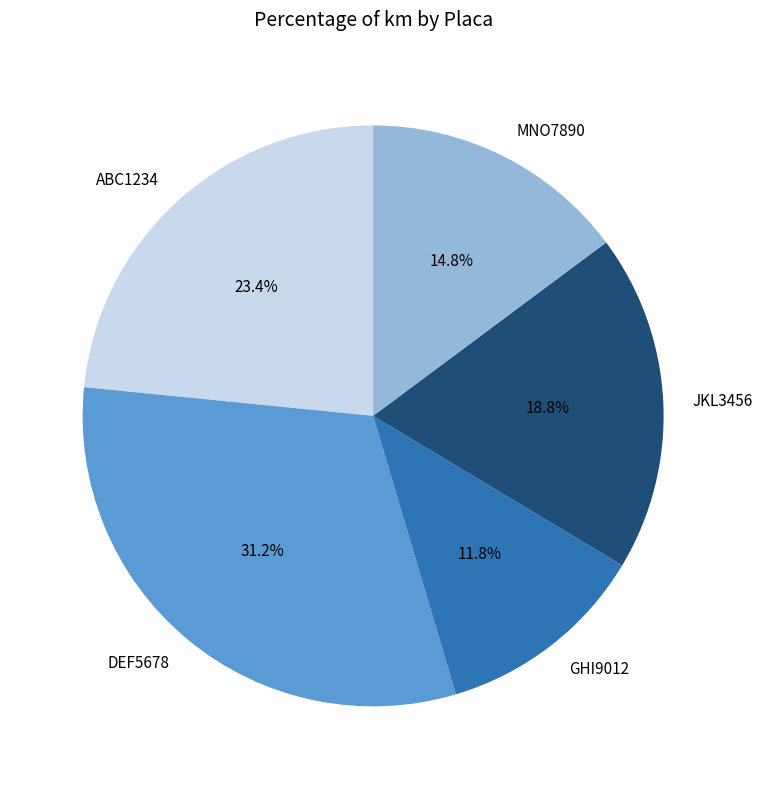

Rank the categories by value from lowest to highest.

GHI9012, MNO7890, JKL3456, ABC1234, DEF5678